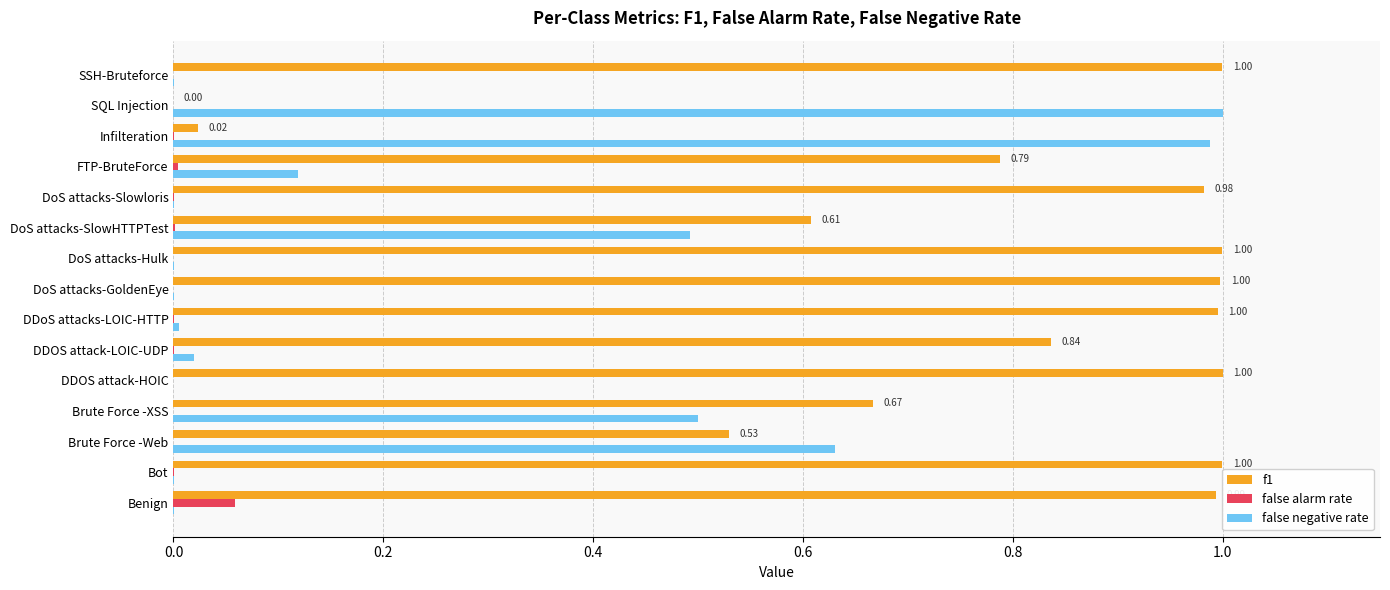

Which series has the largest total across all categories?

f1